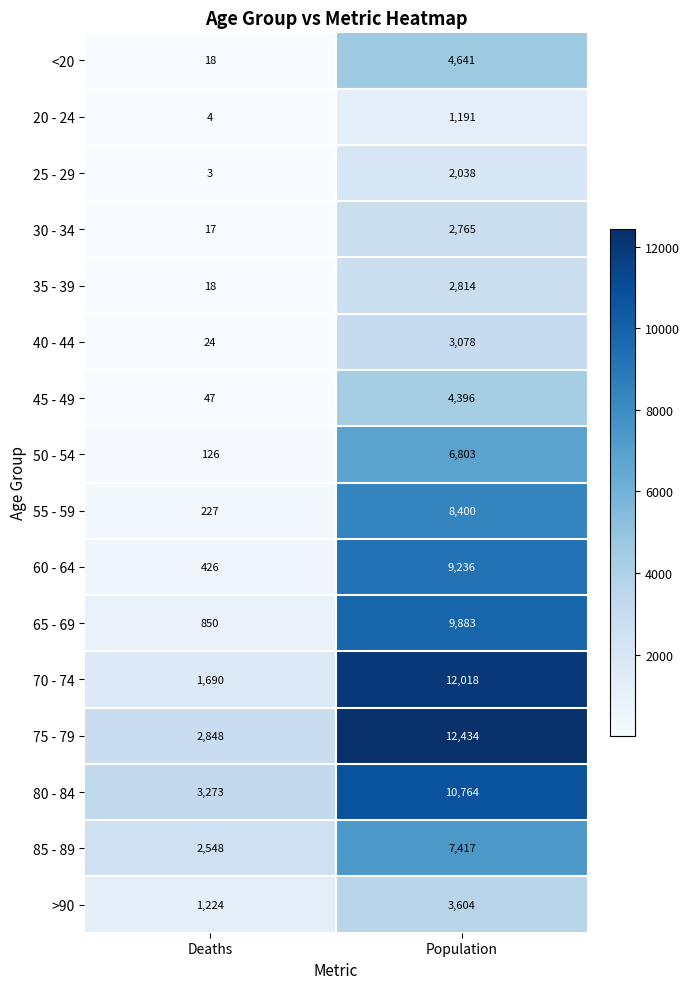

How many data points does each series have?

2